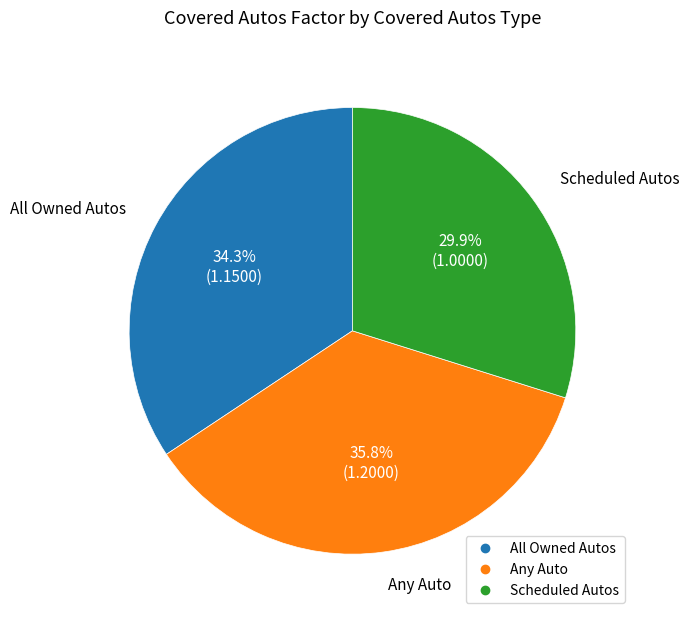

Approximately how many times larger is the value at Any Auto compared to All Owned Autos?

1.0